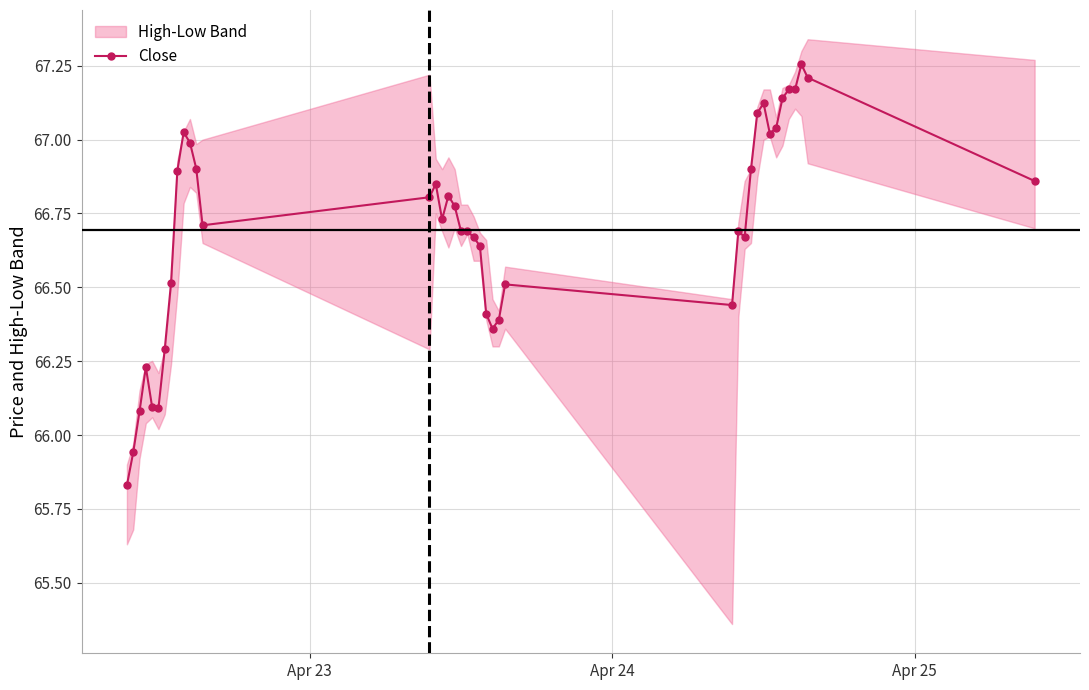

True or false: there are more than 2 points higher than both neighbors.

True